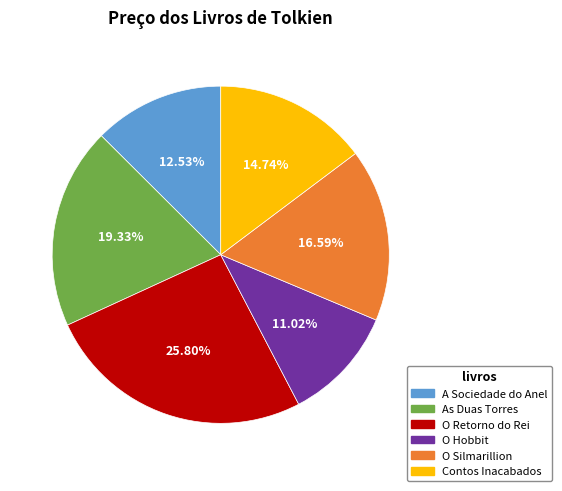

Rank the categories by value from lowest to highest.

O Hobbit, A Sociedade do Anel, Contos Inacabados, O Silmarillion, As Duas Torres, O Retorno do Rei